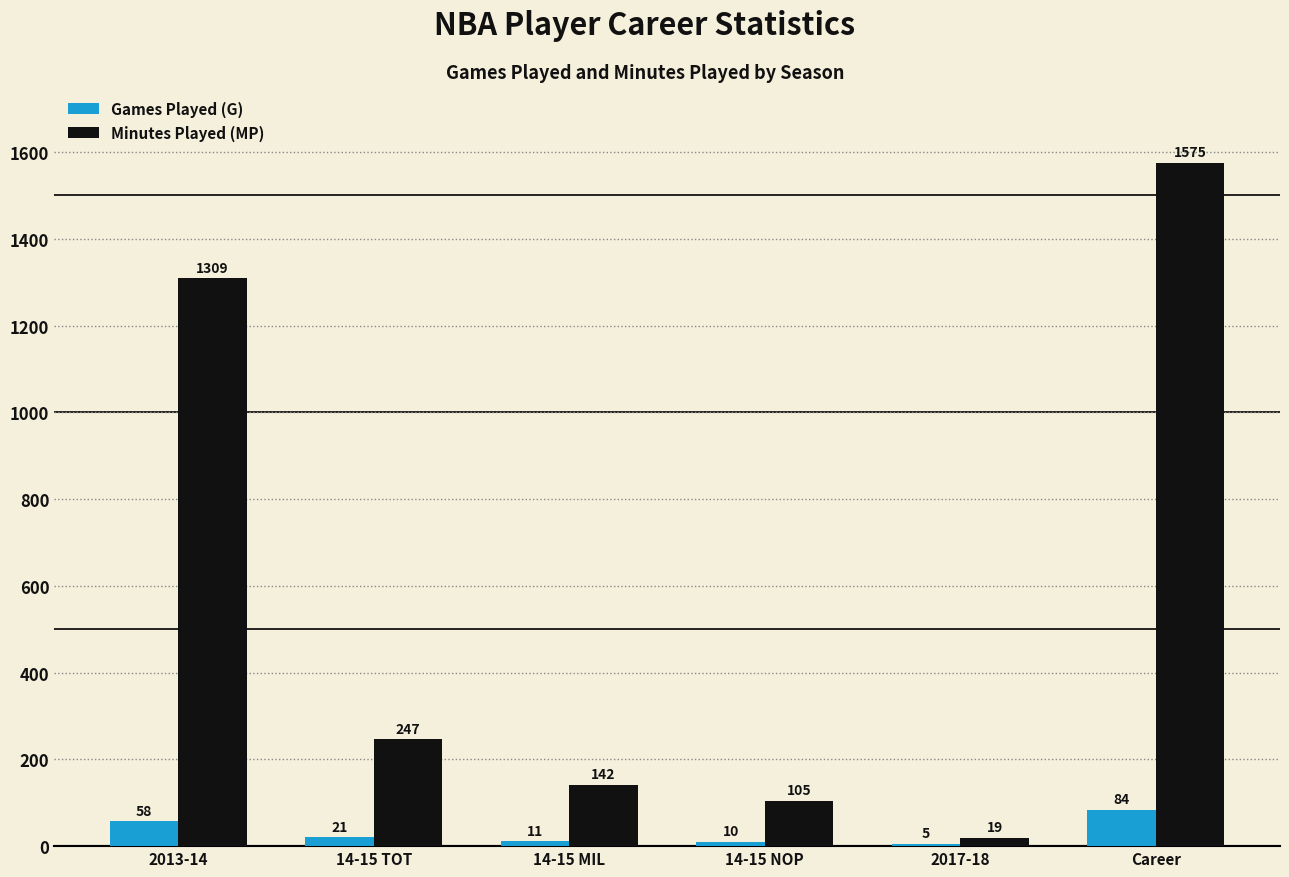

What is the maximum value shown in the chart?

1575